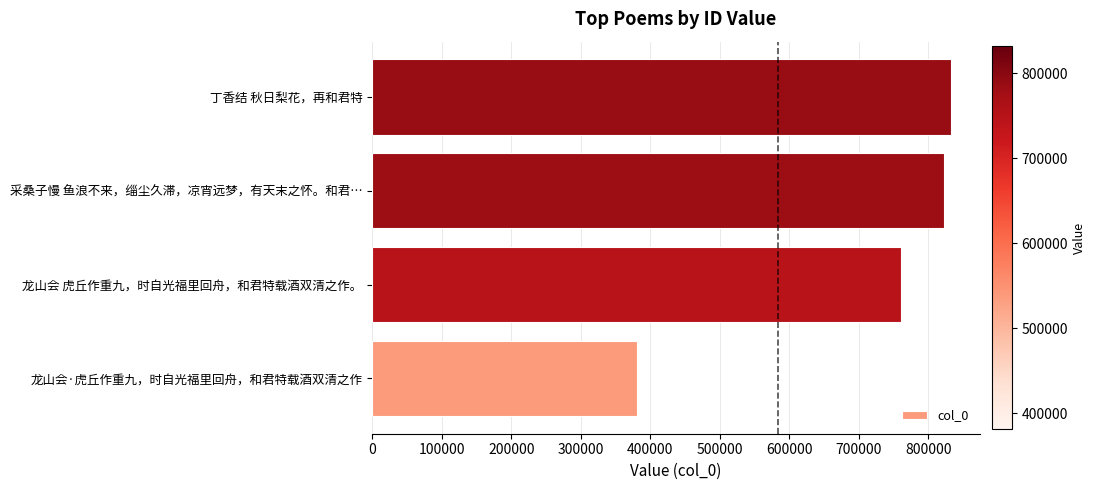

Which category has the highest value across all series?

丁香结 秋日梨花，再和君特